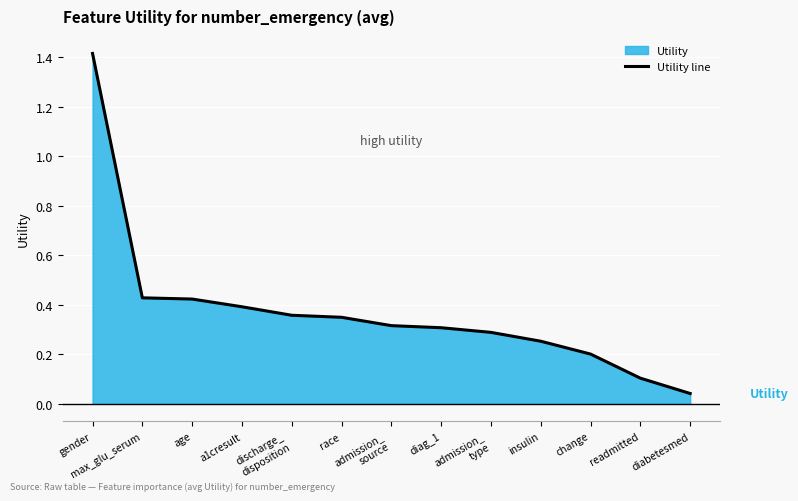

Reading right to left, list all the values displayed in this chart.

0.0	0.1	0.2	0.3	0.3	0.3	0.3	0.3	0.4	0.4	0.4	0.4	1.4